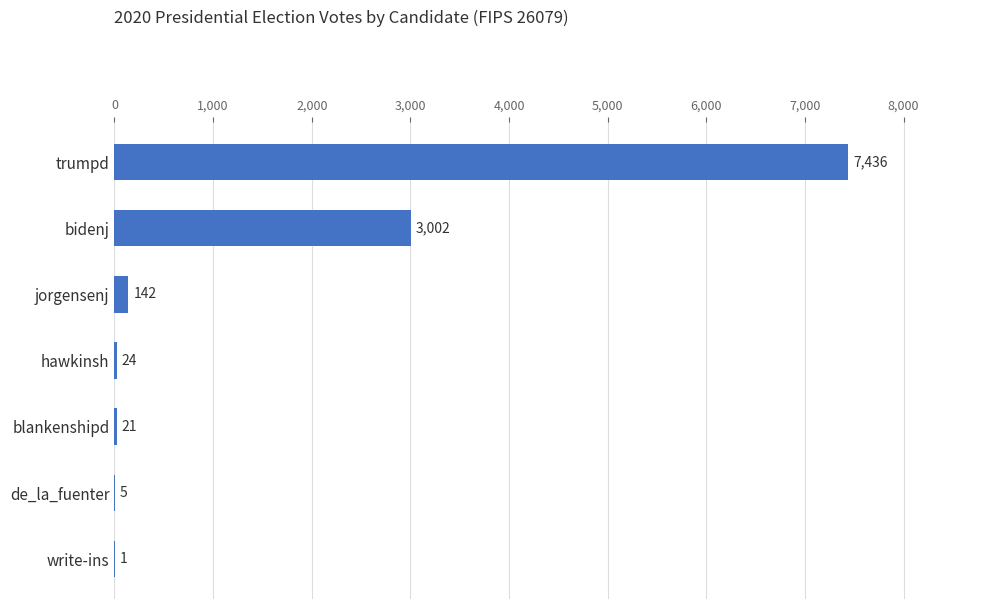

Where is the data nearest to the value 3718?

bidenj